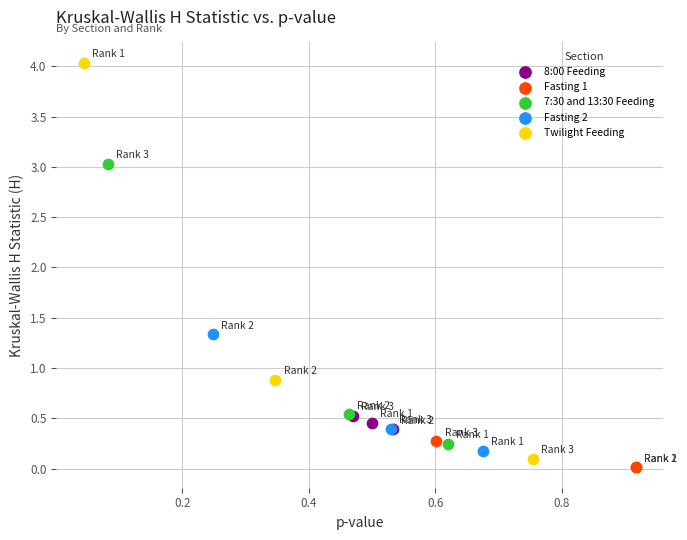

Which series reaches the maximum Y coordinate?

Twilight Feeding